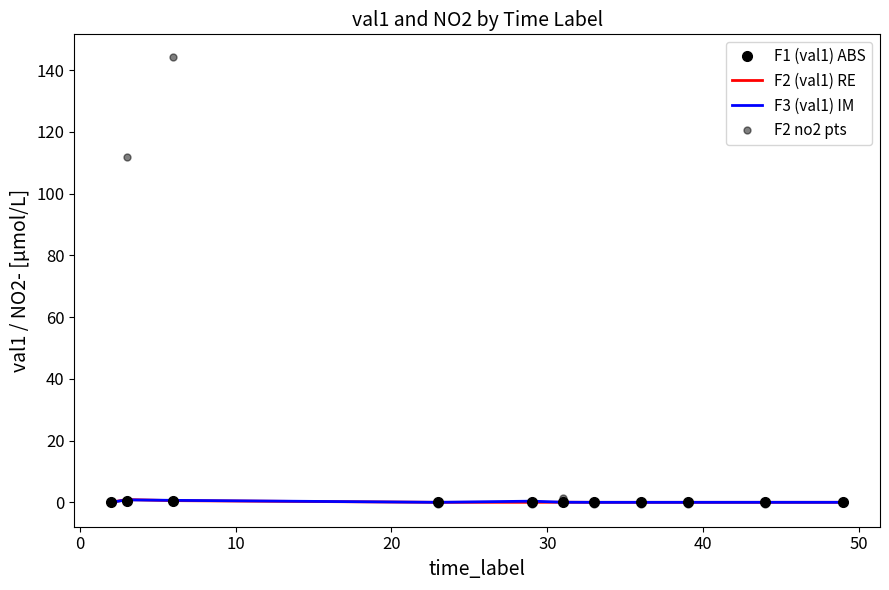

Count the number of categories in the chart.

11